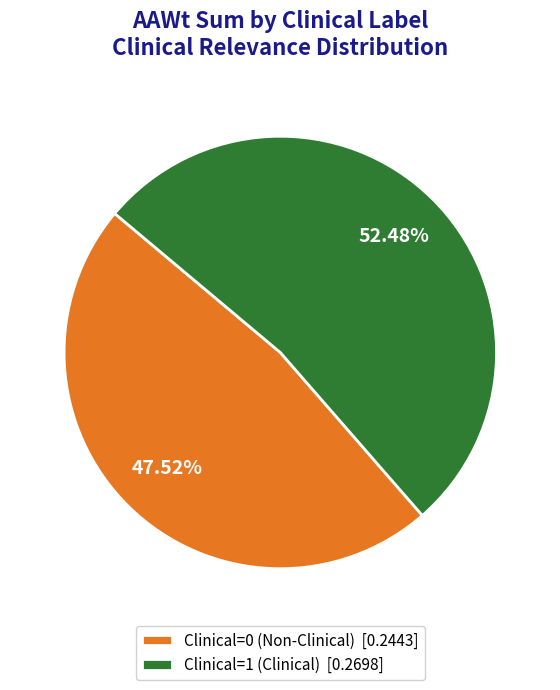

Is it true that Clinical=0 is 53% of the pie?

False